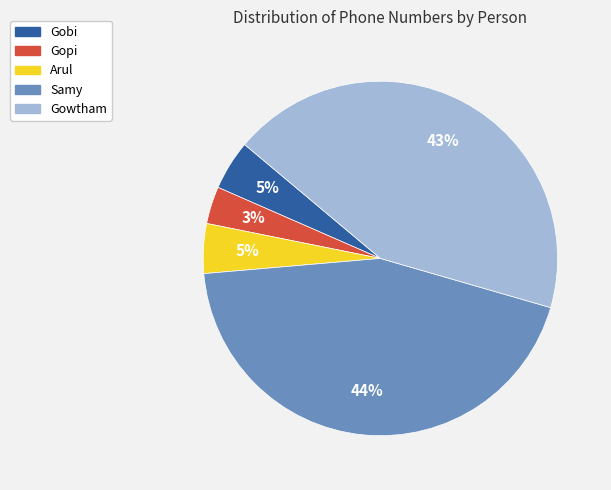

What is the smallest slice in the pie chart?

Gopi